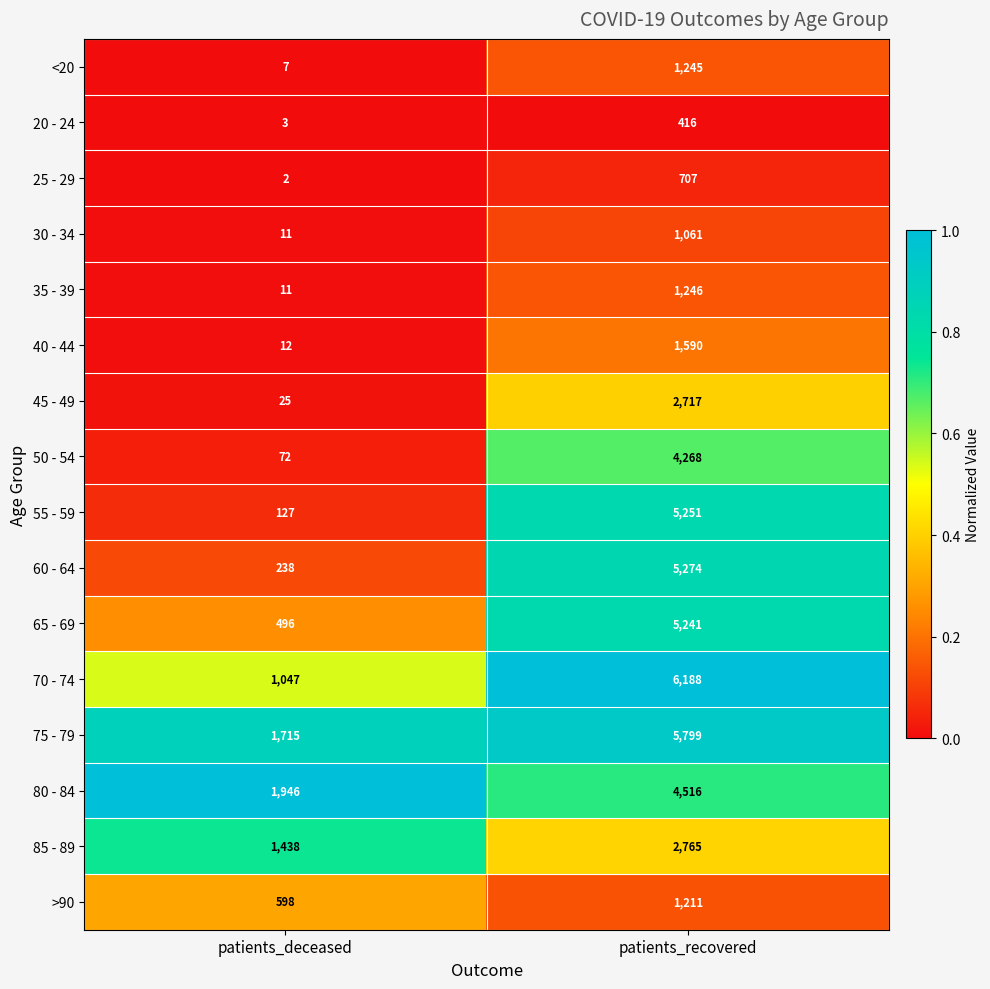

Rank the series by their maximum value, from lowest to highest.

20 - 24, 25 - 29, 30 - 34, >90, <20, 35 - 39, 40 - 44, 45 - 49, 85 - 89, 50 - 54, 80 - 84, 65 - 69, 55 - 59, 60 - 64, 75 - 79, 70 - 74